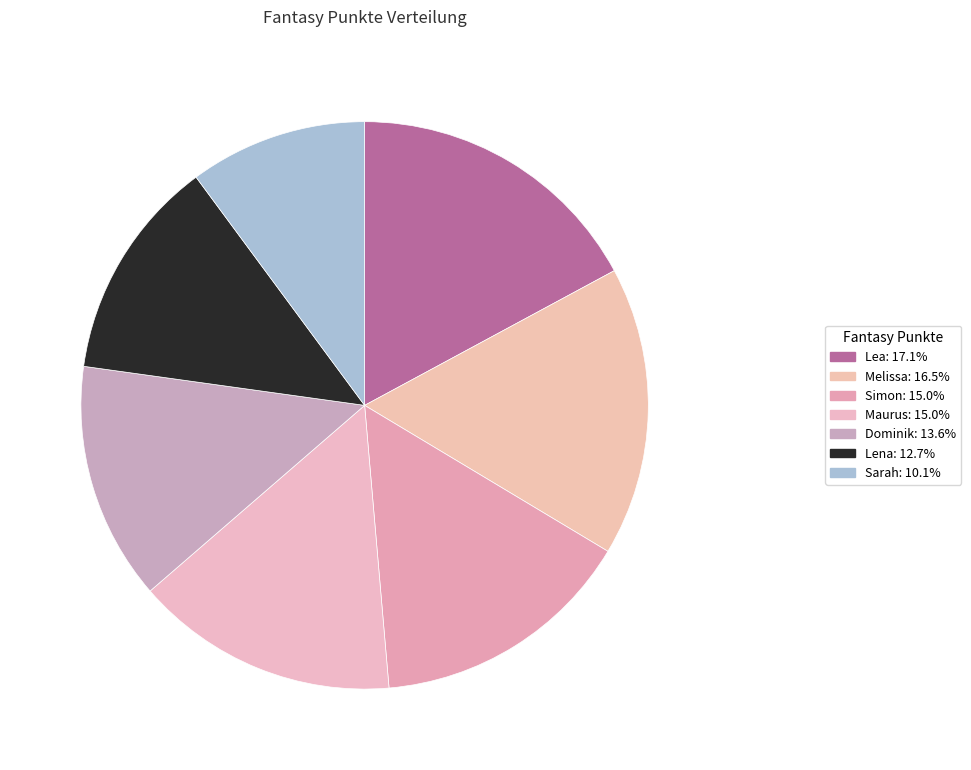

True or false: Lea accounts for 30% of the total.

False